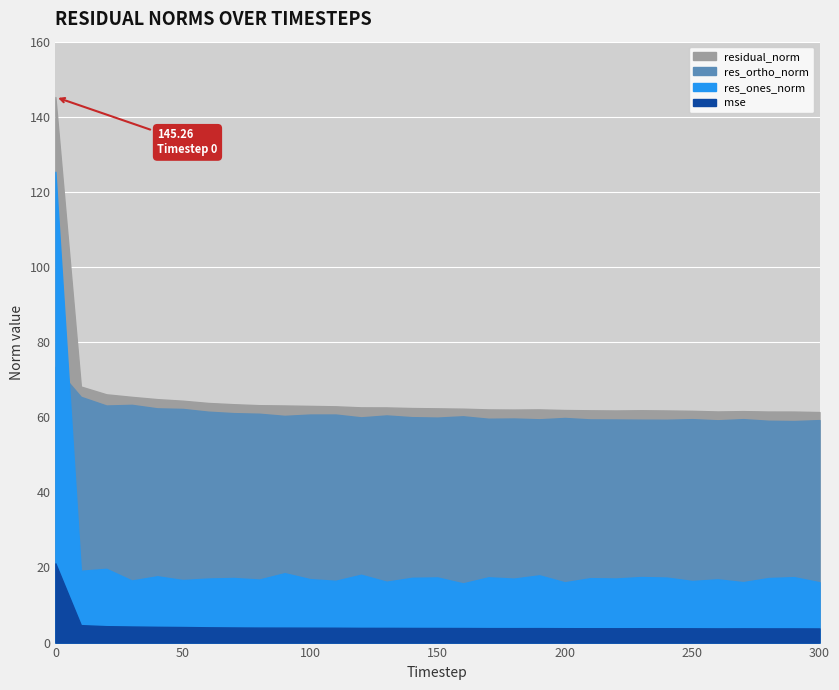

Does the chart display data point markers on the line(s)?

No